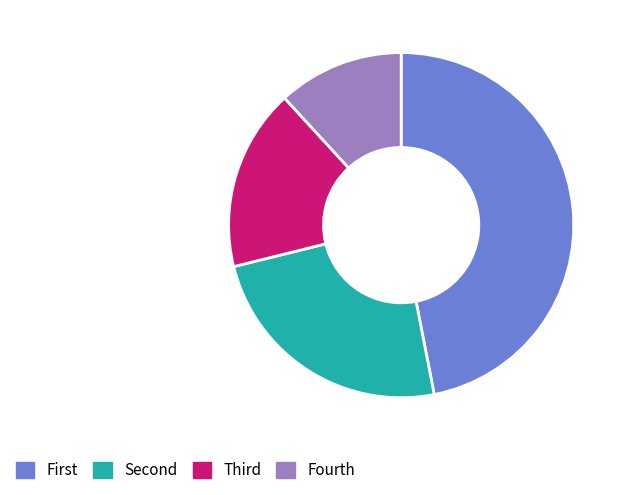

True or false: Fourth accounts for 12% of the total.

True